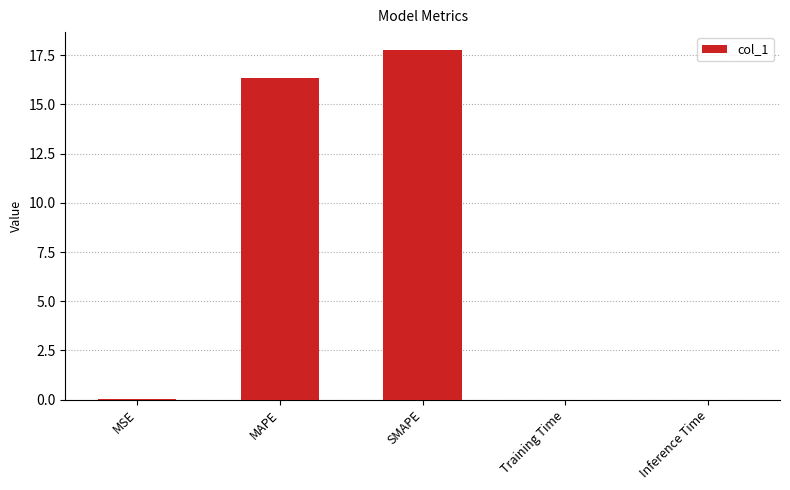

What is the sum of all values?

34.2